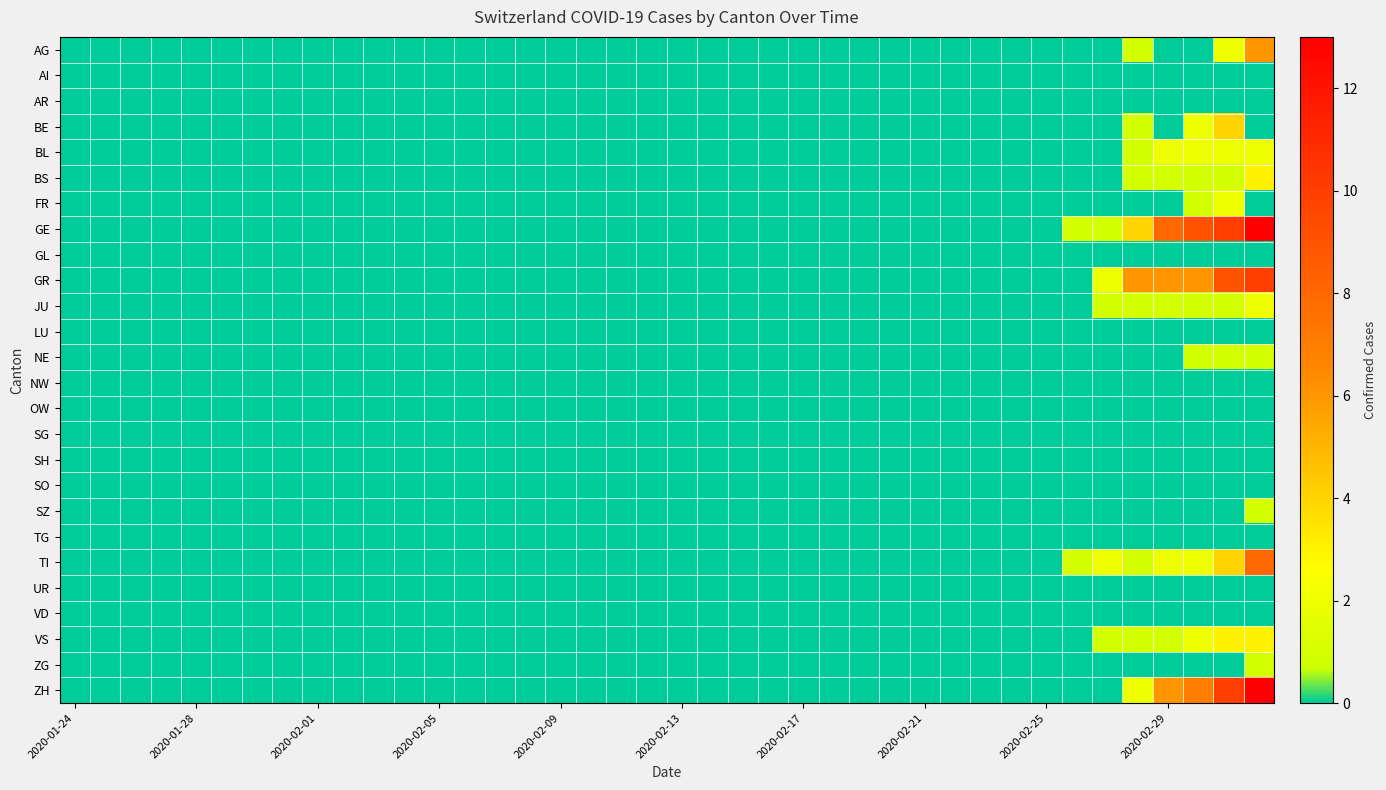

At how many categories does at least one series exceed 3?

5